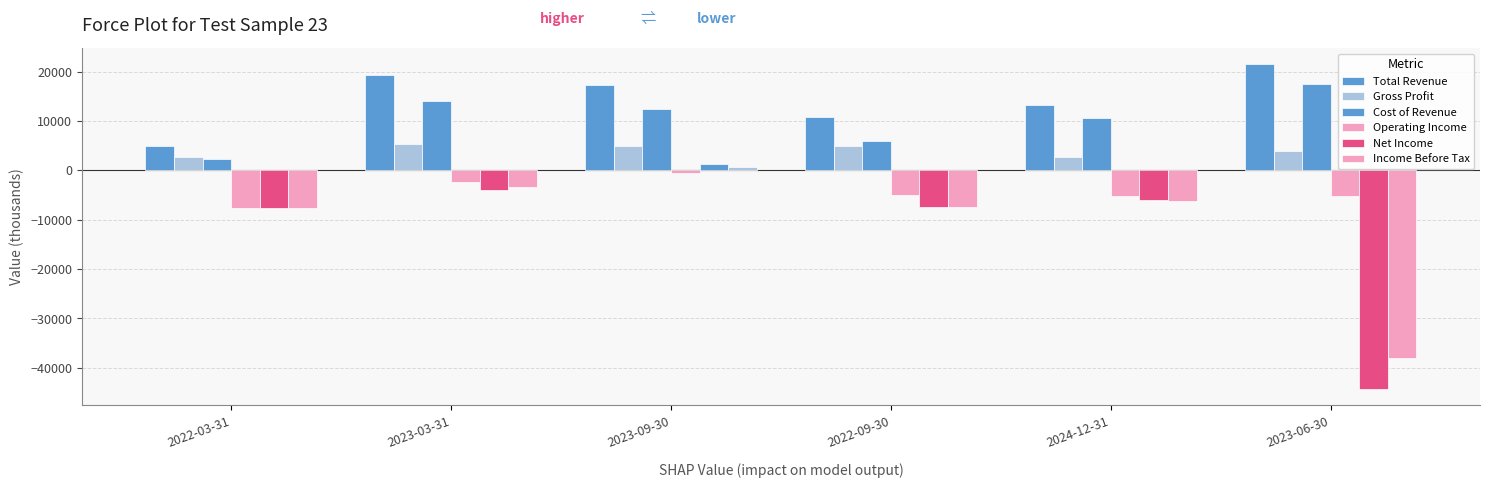

Are the bars horizontal?

No